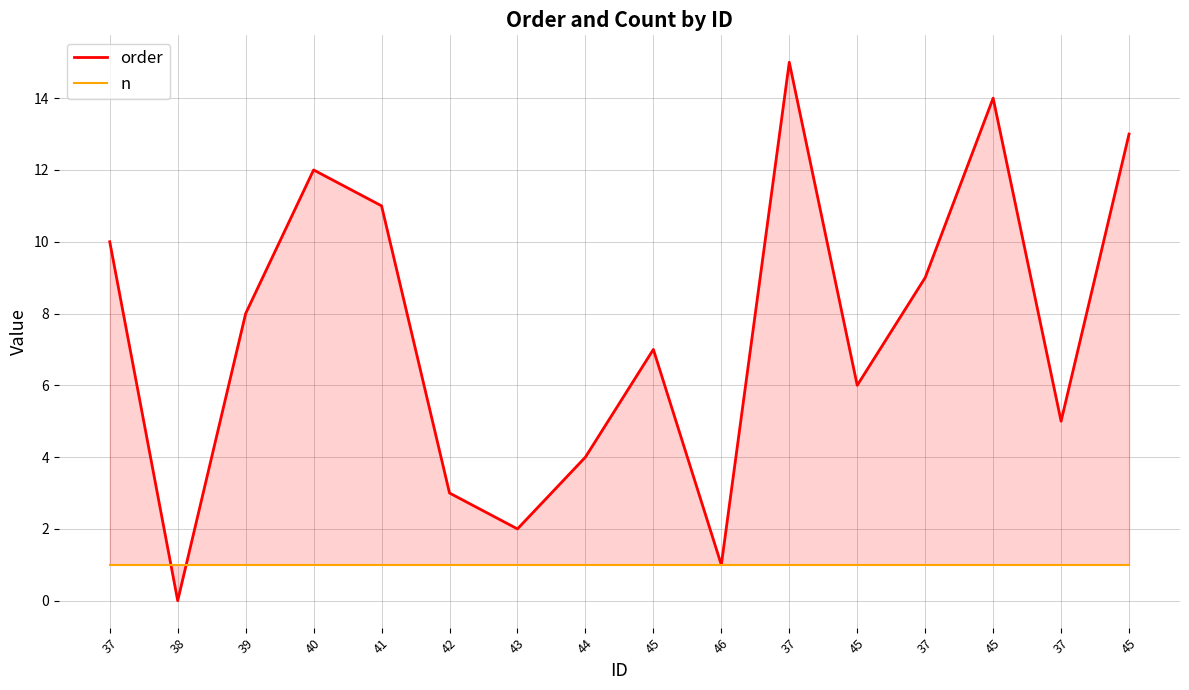

What is the lowest value of the n series?

1